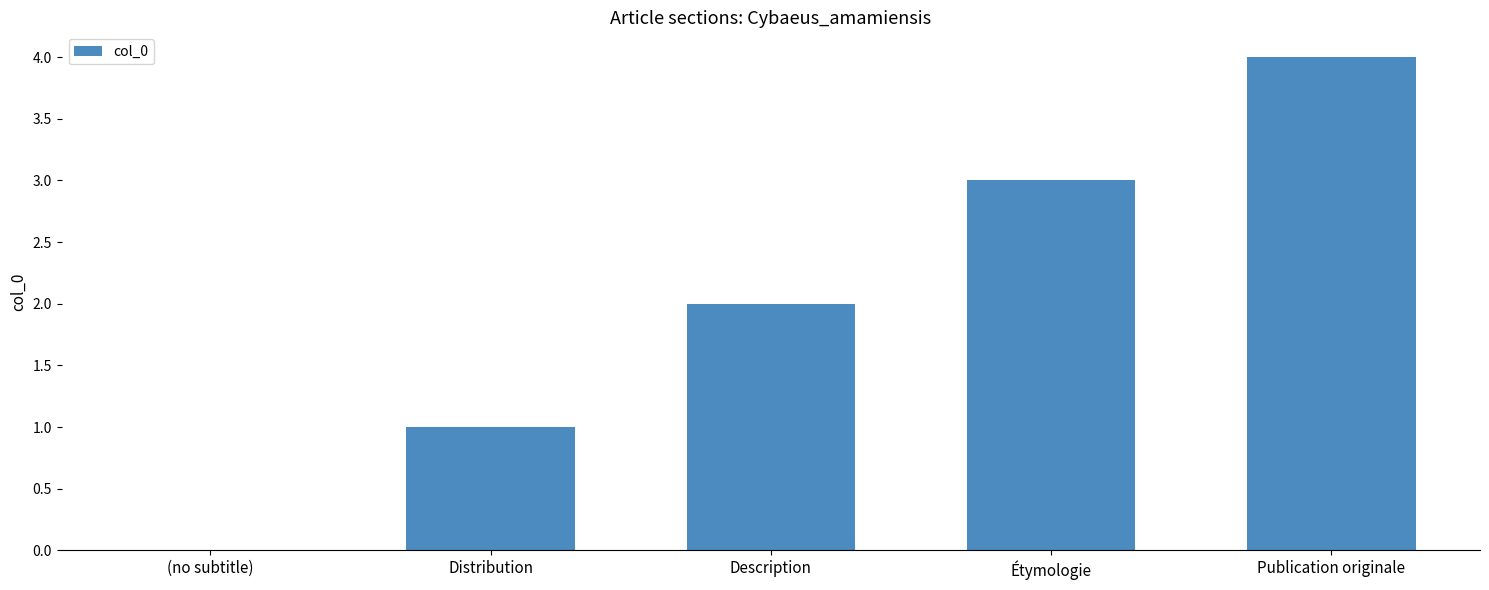

Read the value at Étymologie.

3